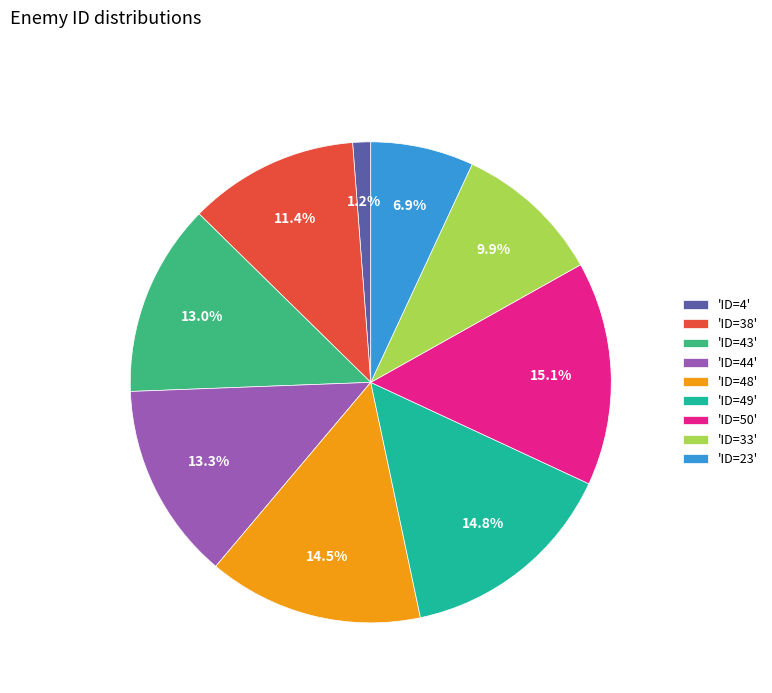

Is 'ID=4' the majority of the pie?

No